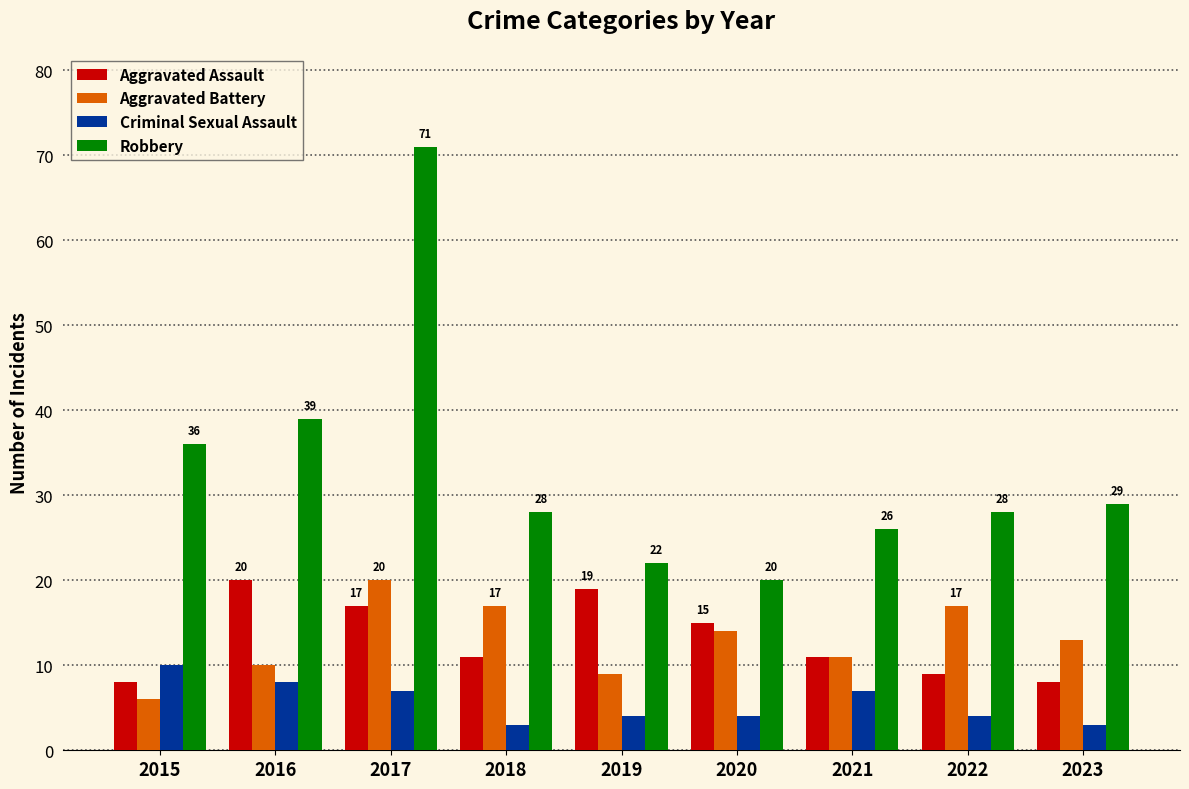

At how many categories does at least one series exceed 43?

1